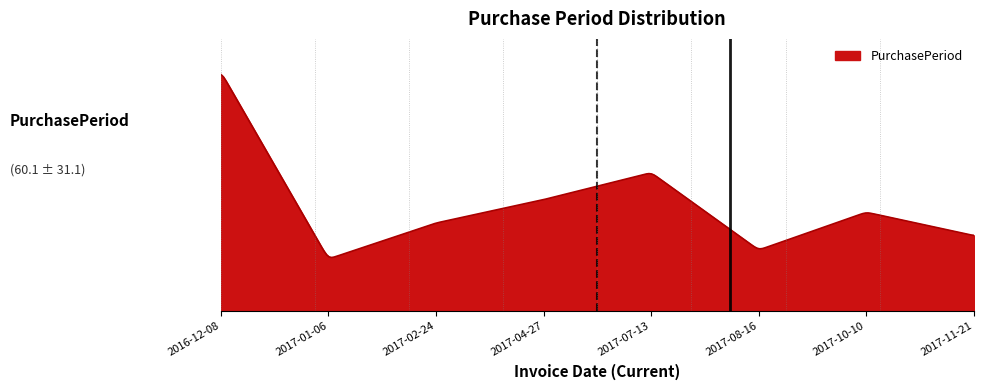

Reading left to right, extract all data points from this chart.

2016-12-08=133	2017-01-06=29	2017-02-24=49	2017-04-27=62	2017-07-13=77	2017-08-16=34	2017-10-10=55	2017-11-21=42